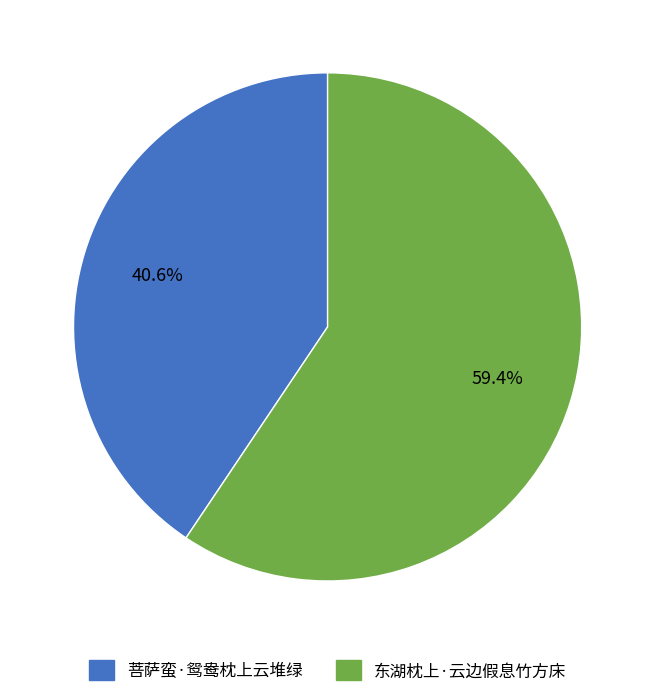

To the nearest percent, what is the difference between the 东湖枕上·云边假息竹方床 and 菩萨蛮·鸳鸯枕上云堆绿 slice percentages?

19%